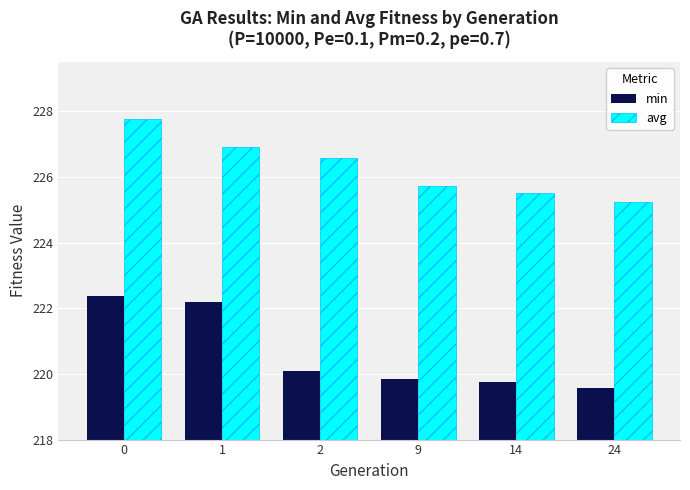

Reading left to right, what are all the values shown in this chart?

min: 222.4	222.2	220.1	219.8	219.8	219.6
avg: 227.8	226.9	226.6	225.7	225.5	225.2